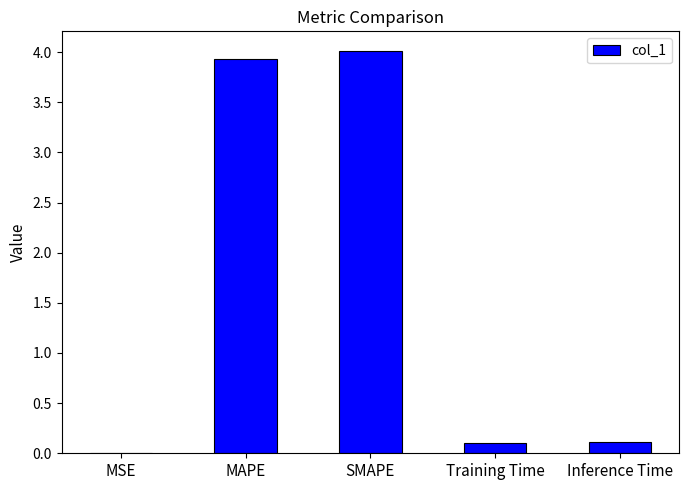

What is the sum of all values?

8.2